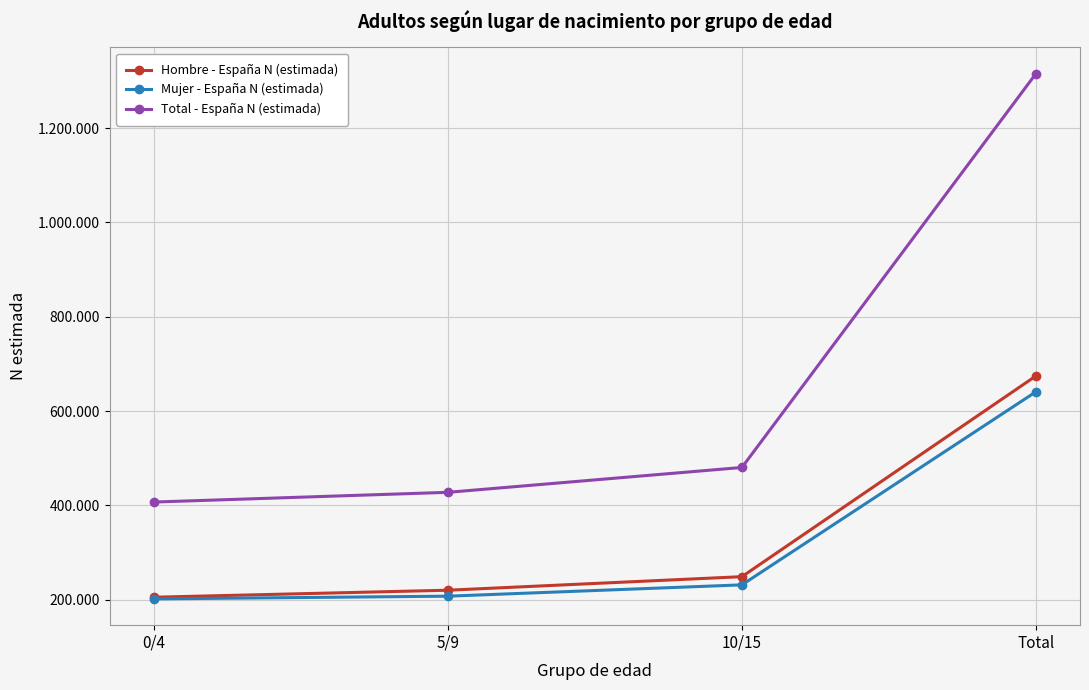

Which series has the largest total across all categories?

Total - España N (estimada)